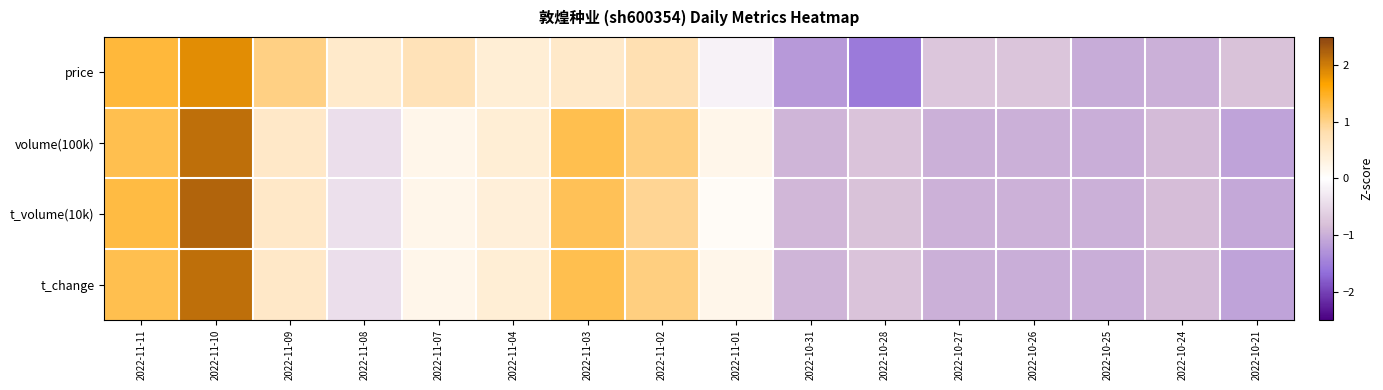

Reading right to left, transcribe all the data shown in this chart.

price: 2022-10-21=-0.8	2022-10-24=-1.0	2022-10-25=-1.0	2022-10-26=-0.8	2022-10-27=-0.7	2022-10-28=-1.5	2022-10-31=-1.2	2022-11-01=-0.2	2022-11-02=0.8	2022-11-03=0.5	2022-11-04=0.4	2022-11-07=0.7	2022-11-08=0.5	2022-11-09=1.0	2022-11-10=1.9	2022-11-11=1.4
volume(100k): 2022-10-21=-1.1	2022-10-24=-0.9	2022-10-25=-1.0	2022-10-26=-1.0	2022-10-27=-1.0	2022-10-28=-0.8	2022-10-31=-0.9	2022-11-01=0.2	2022-11-02=1.0	2022-11-03=1.3	2022-11-04=0.4	2022-11-07=0.2	2022-11-08=-0.4	2022-11-09=0.6	2022-11-10=2.1	2022-11-11=1.3
t_volume(10k): 2022-10-21=-1.1	2022-10-24=-0.9	2022-10-25=-1.0	2022-10-26=-1.0	2022-10-27=-1.0	2022-10-28=-0.8	2022-10-31=-0.9	2022-11-01=0.1	2022-11-02=1.0	2022-11-03=1.2	2022-11-04=0.4	2022-11-07=0.2	2022-11-08=-0.4	2022-11-09=0.6	2022-11-10=2.2	2022-11-11=1.3
t_change: 2022-10-21=-1.1	2022-10-24=-0.9	2022-10-25=-1.0	2022-10-26=-1.0	2022-10-27=-1.0	2022-10-28=-0.8	2022-10-31=-0.9	2022-11-01=0.2	2022-11-02=1.0	2022-11-03=1.3	2022-11-04=0.4	2022-11-07=0.2	2022-11-08=-0.4	2022-11-09=0.6	2022-11-10=2.1	2022-11-11=1.3